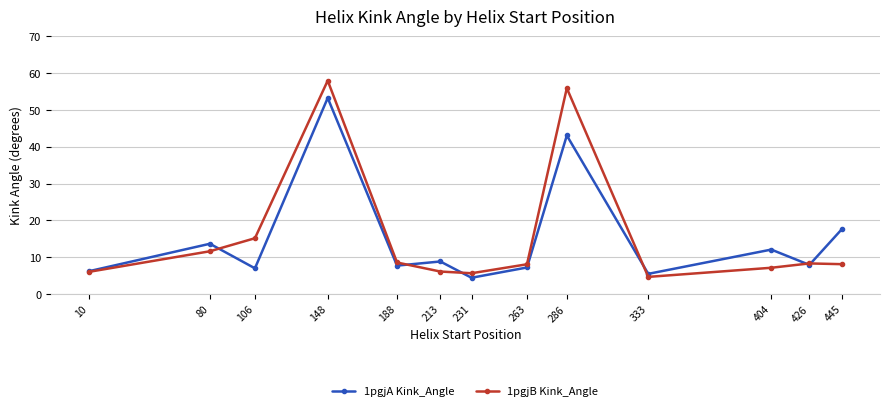

At which category is the sum across all series the highest?

148